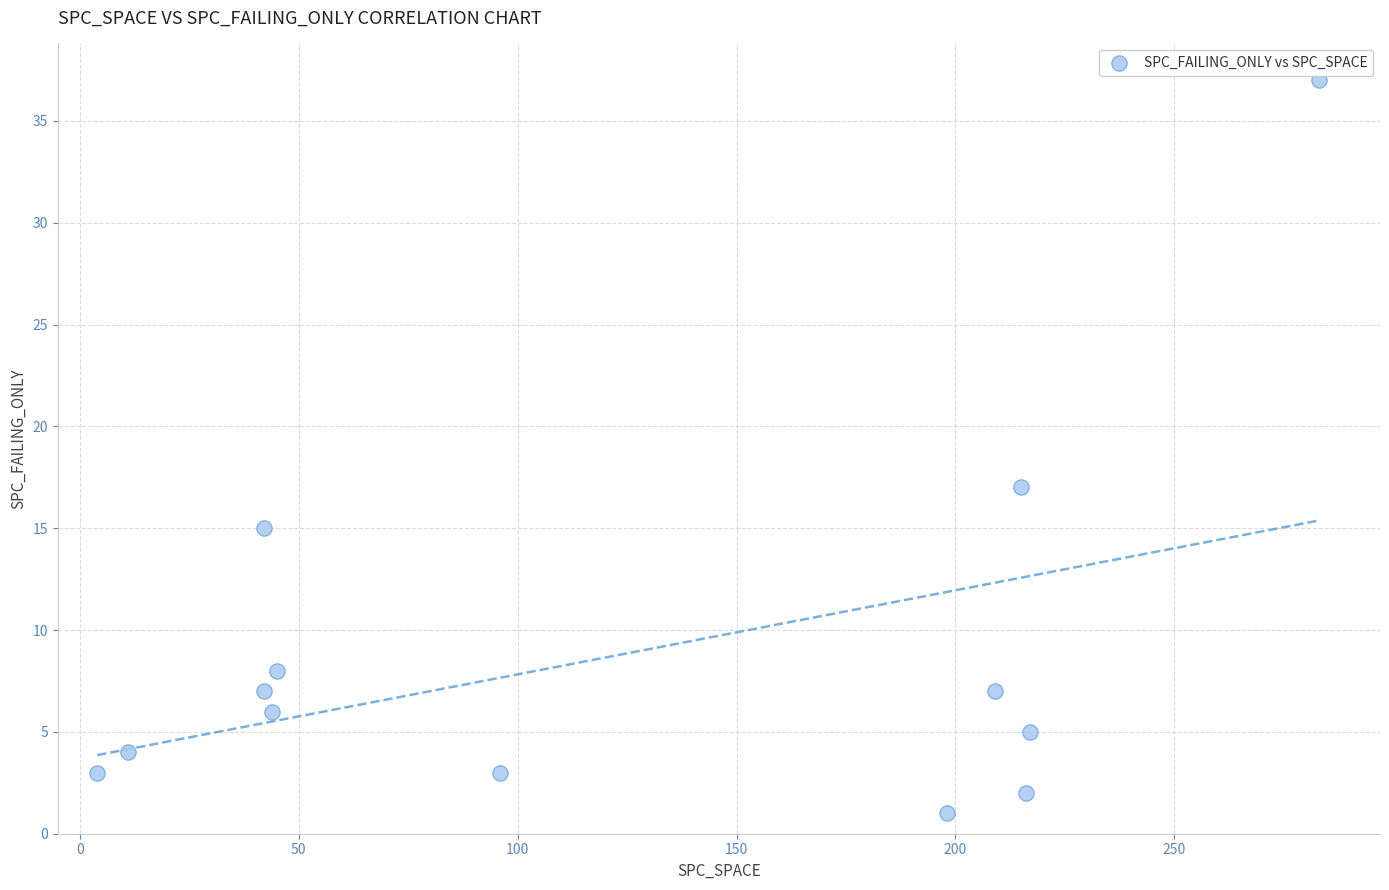

What Y value in the scatter plot is closest to 19?

17